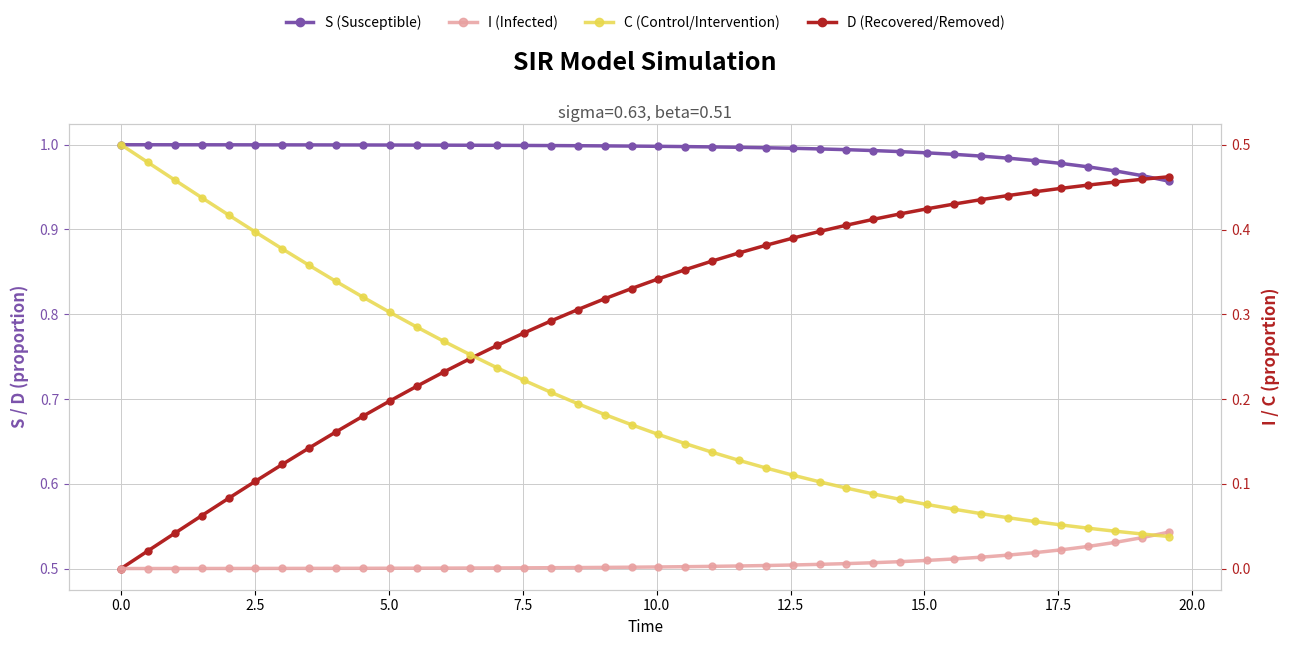

What is the difference between the maximum and minimum values in the C (Control/Intervention) series?

0.5